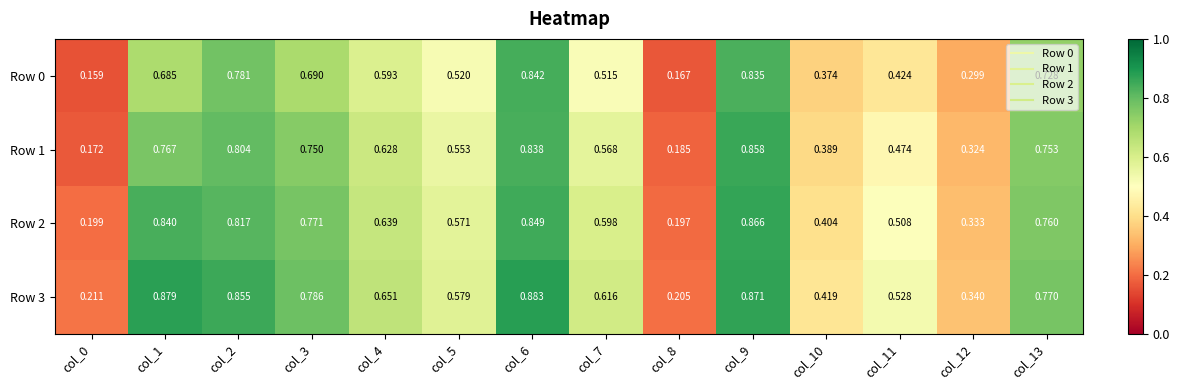

Rank the series at col_2 from highest to lowest value.

Row 3, Row 2, Row 1, Row 0